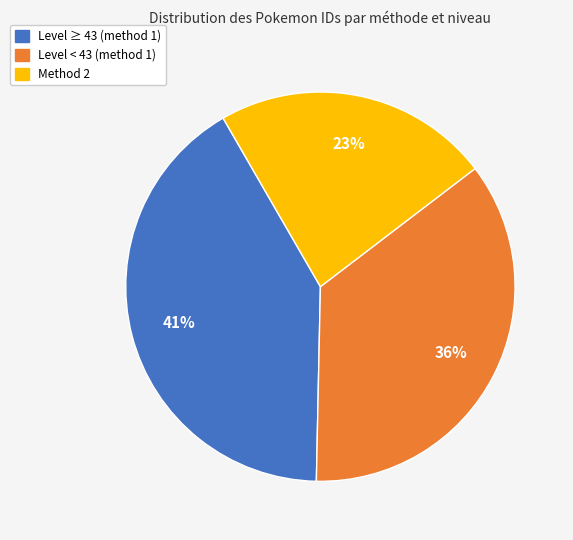

To the nearest percent, what is the difference between the largest and smallest slice percentages?

18%